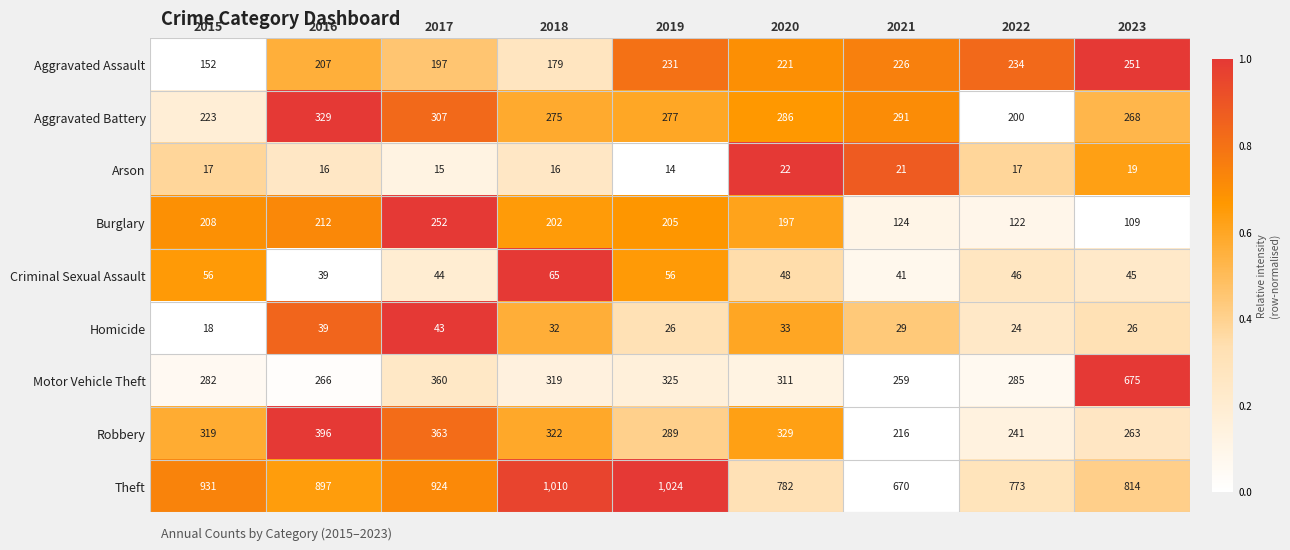

Is it true that Theft equals 931 at 2015?

True